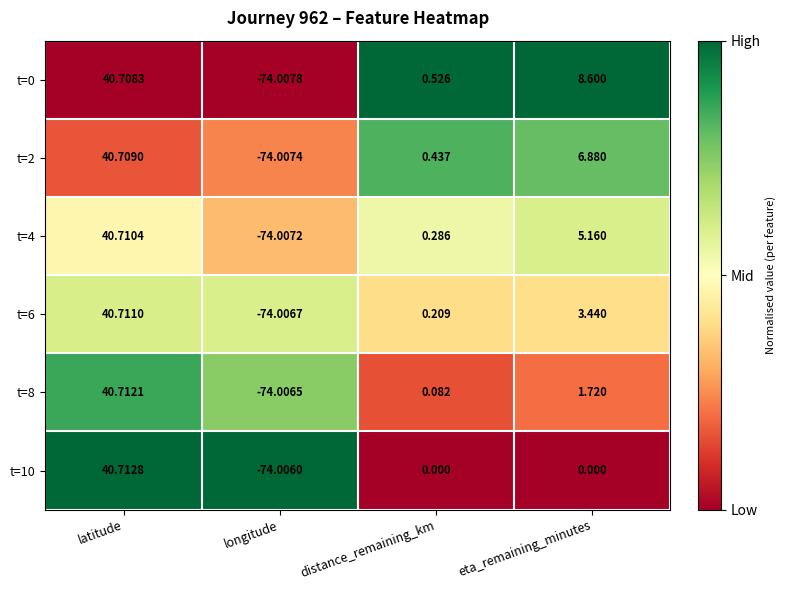

Which series has the widest spread of values?

t=10